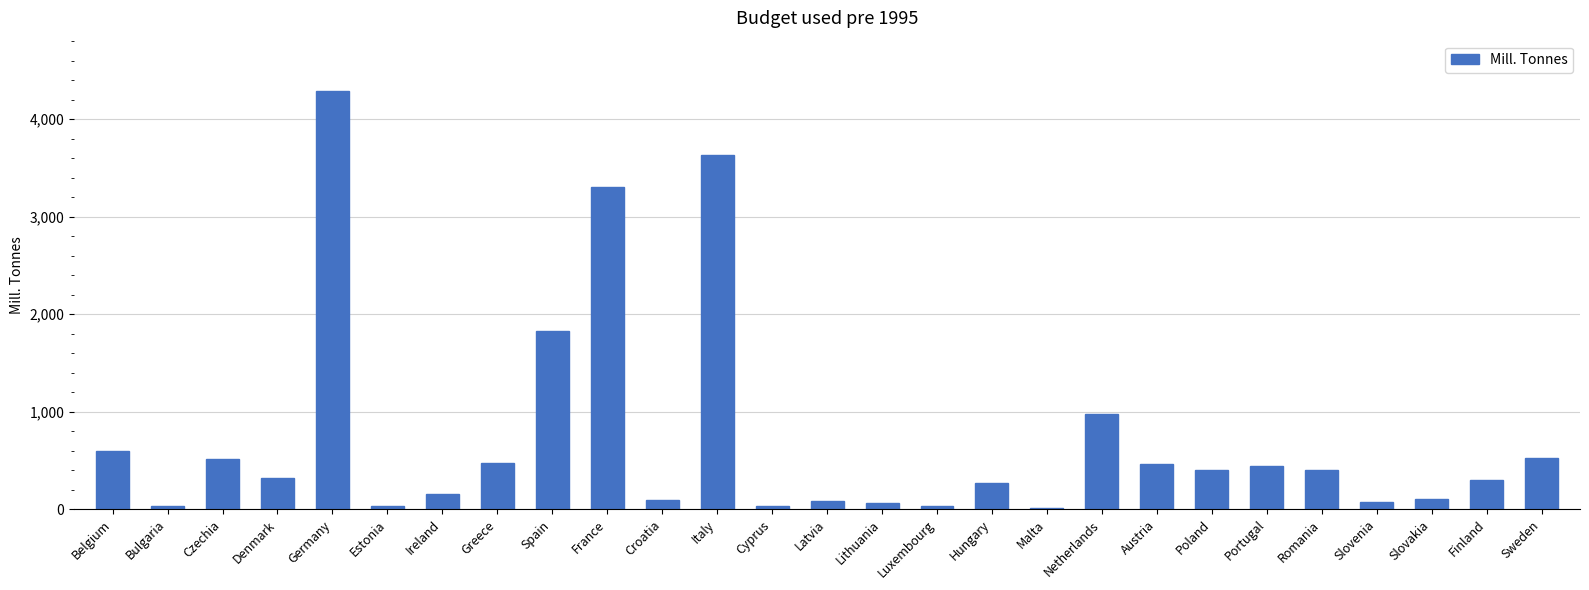

What is the difference between the values at Germany and Slovenia?

4221.1